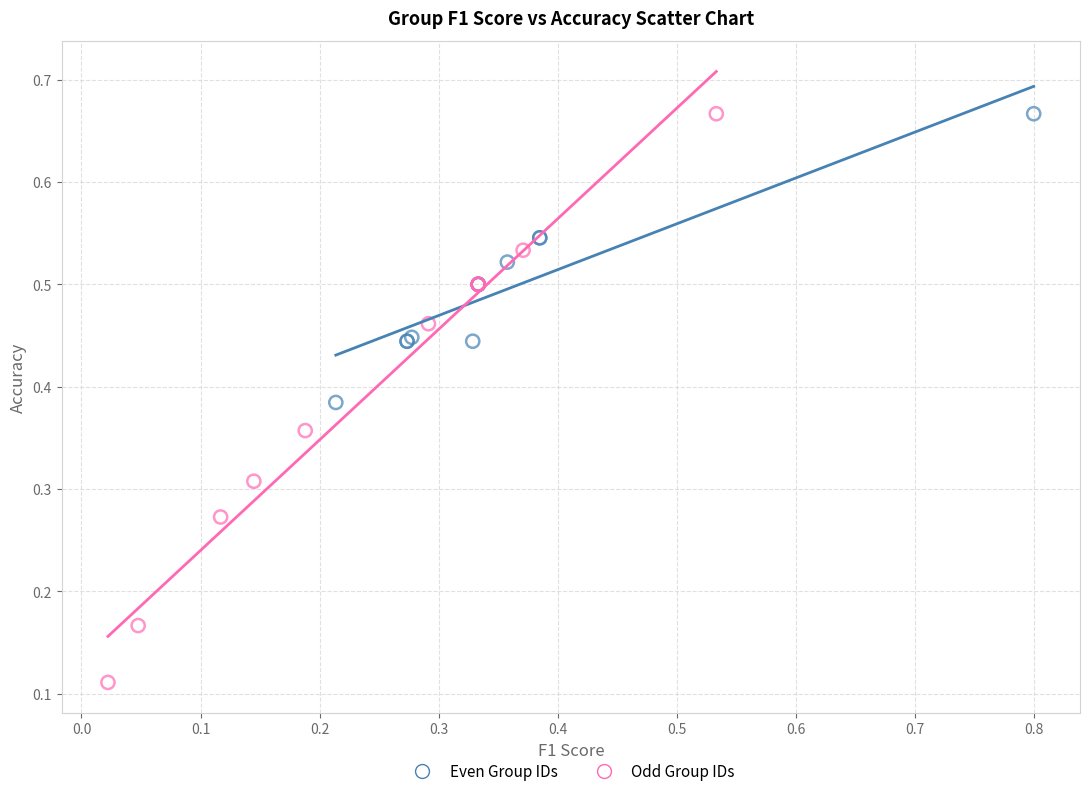

What are all the series names shown in the legend?

Even Group IDs, Odd Group IDs